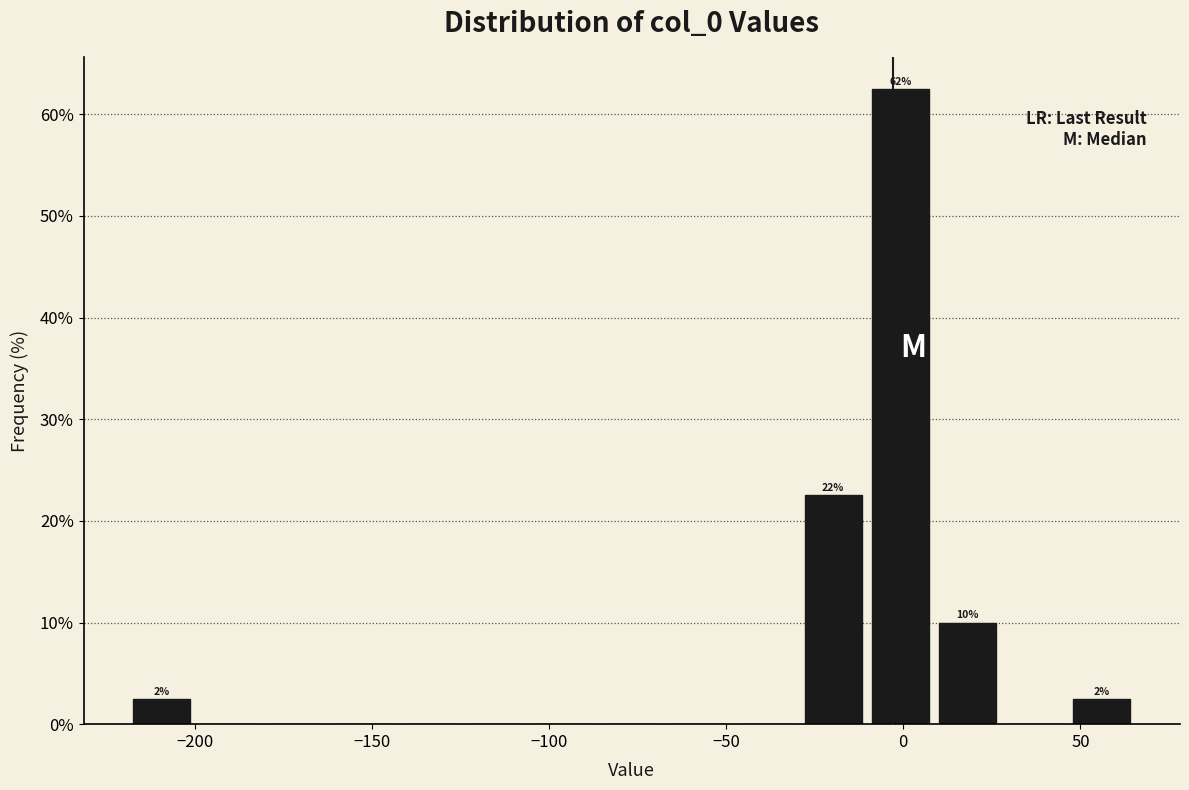

Read against the x-axis, roughly where is the centre of the tallest bar?

0